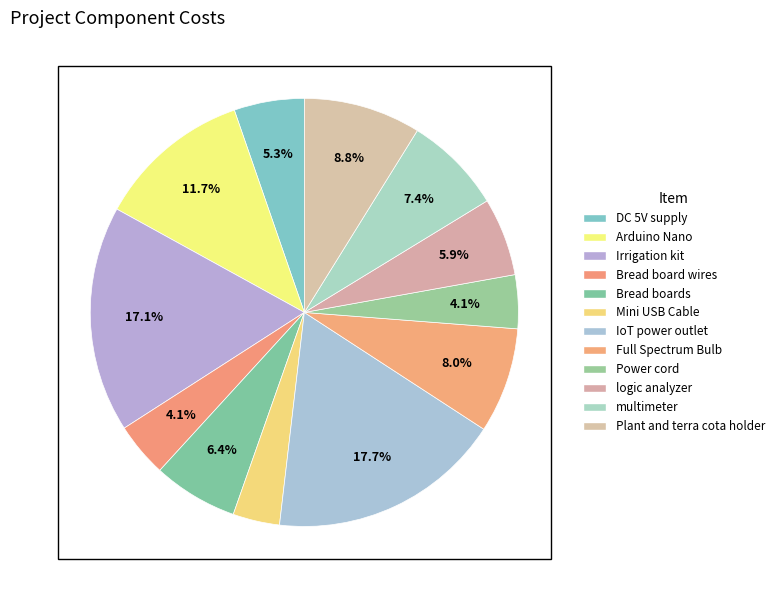

What percentage is NOT represented by Bread board wires?

95.9%